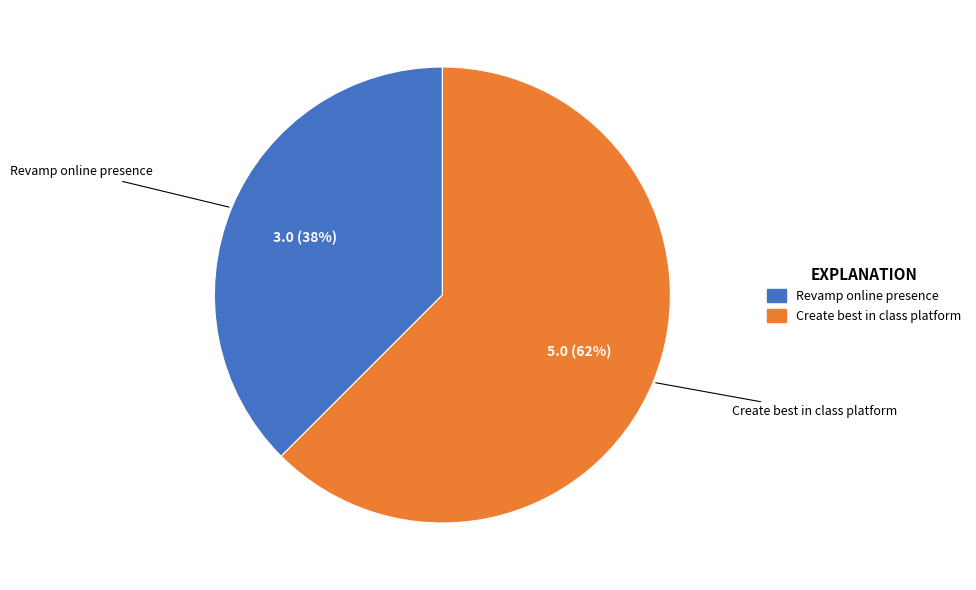

Is the sum of Create best in class platform and Revamp online presence greater than half?

Yes